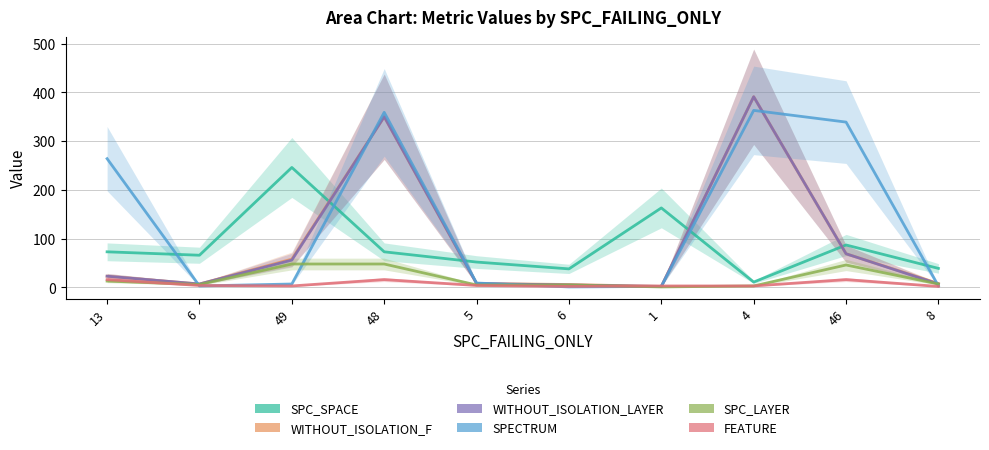

Which series has the largest total across all categories?

SPECTRUM